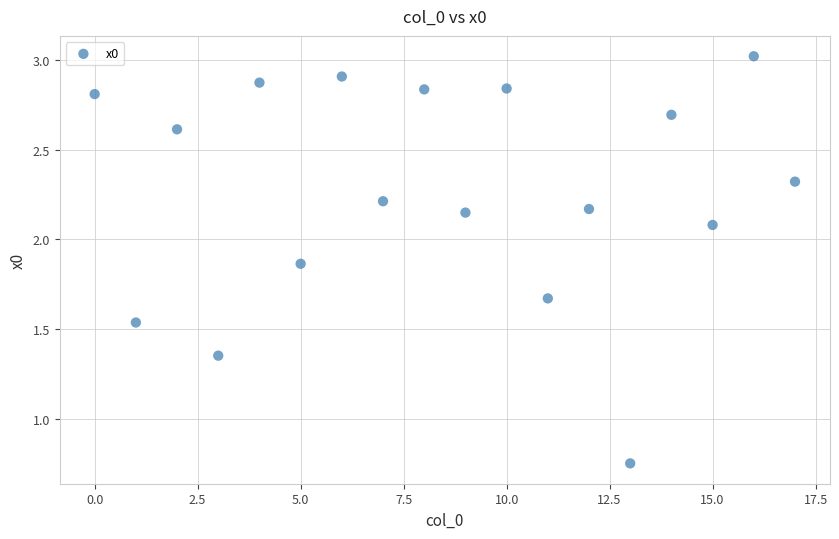

What is the range of Y values (max minus min)?

2.3